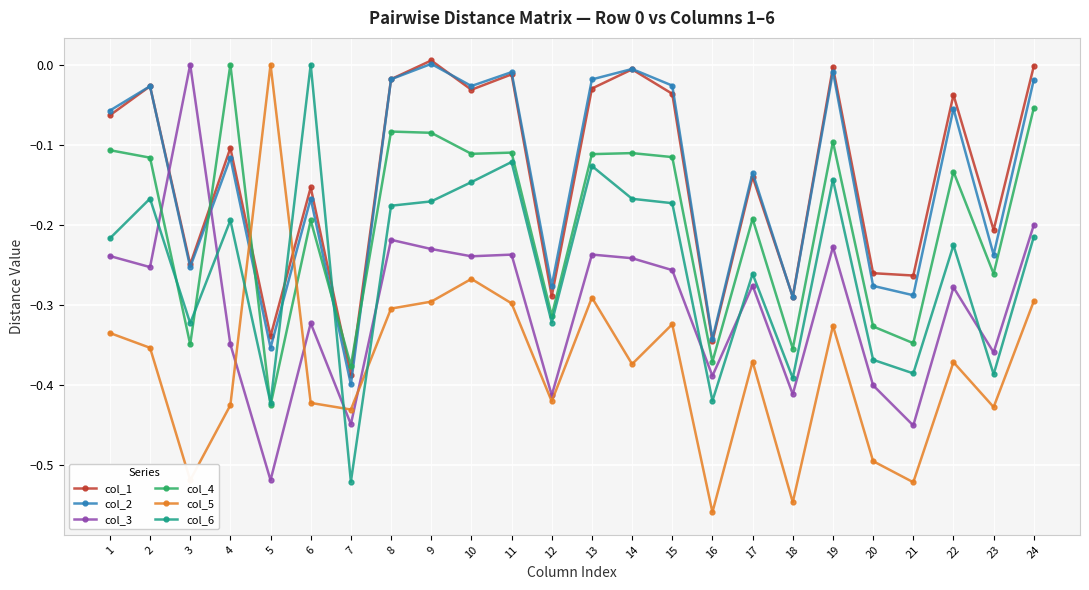

How many interior local valleys does the col_1 series have?

9